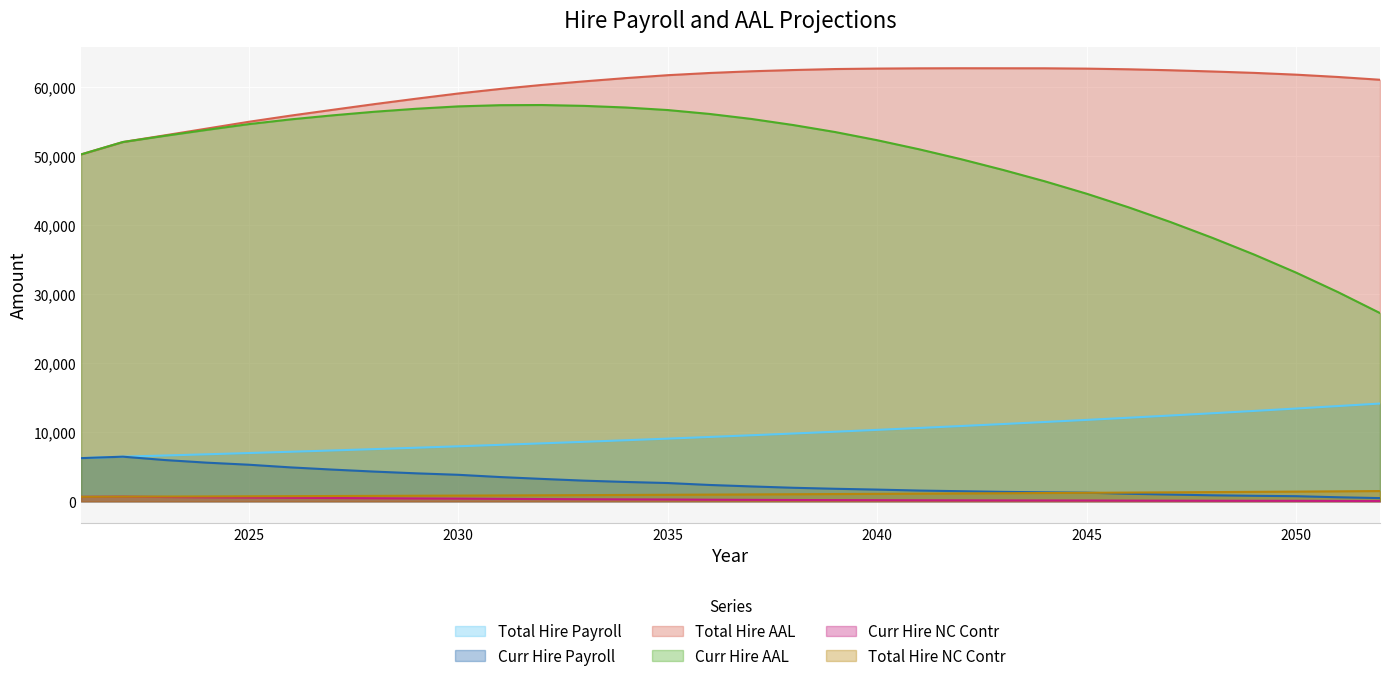

What is the approximate value of total_hire_nc_contr at 2050?

1401.8